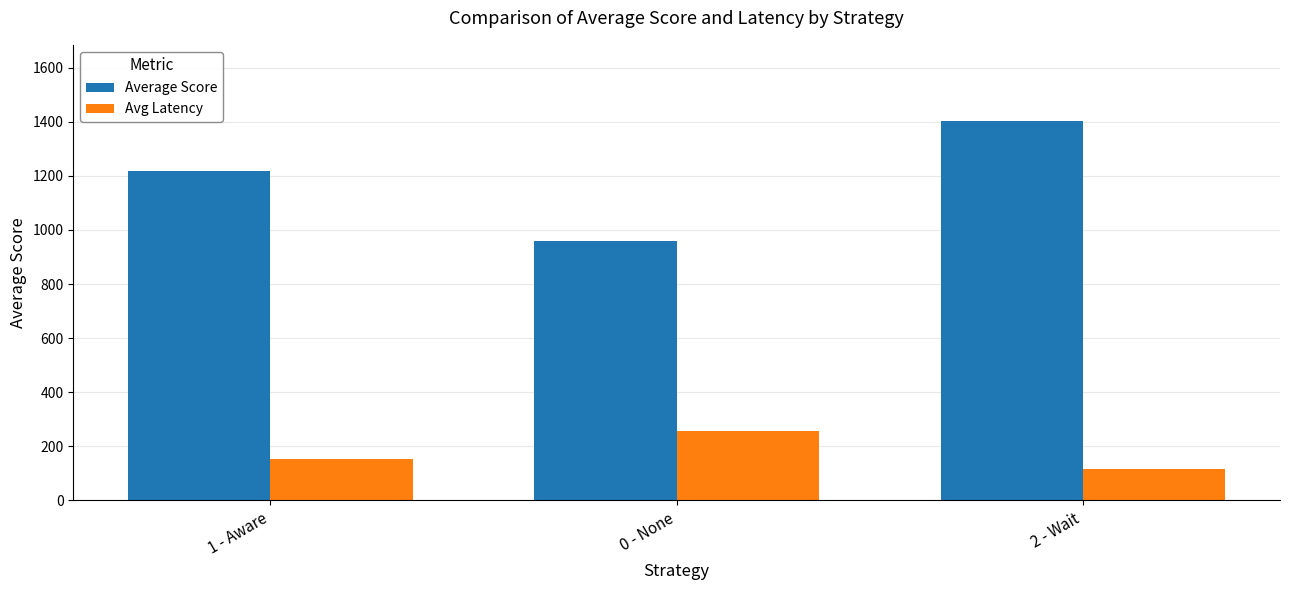

Reading left to right, extract all data points from this chart.

Average Score: 1 - Aware=1216.8	0 - None=957.8	2 - Wait=1403.4
Avg Latency: 1 - Aware=151.7	0 - None=256.0	2 - Wait=115.4